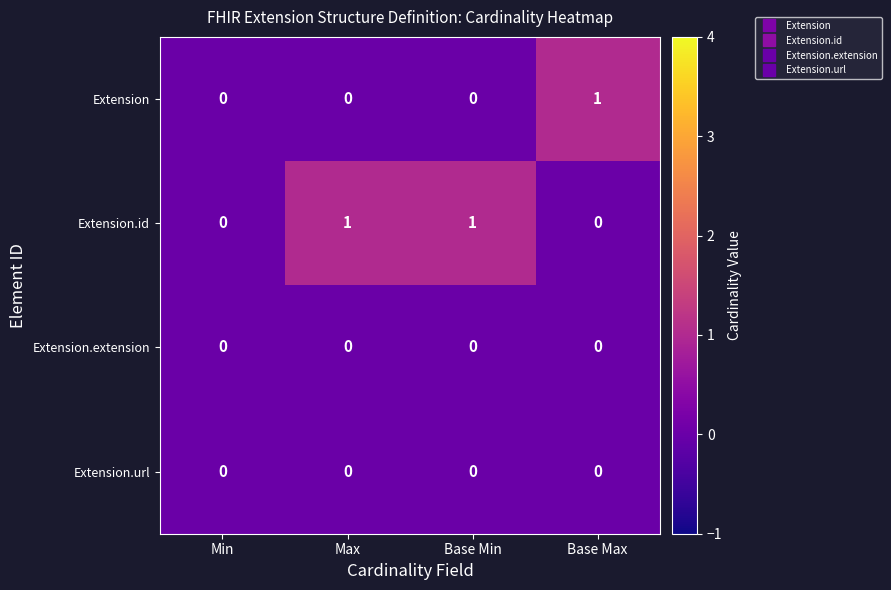

How many Extension values are between 0 and 1?

4